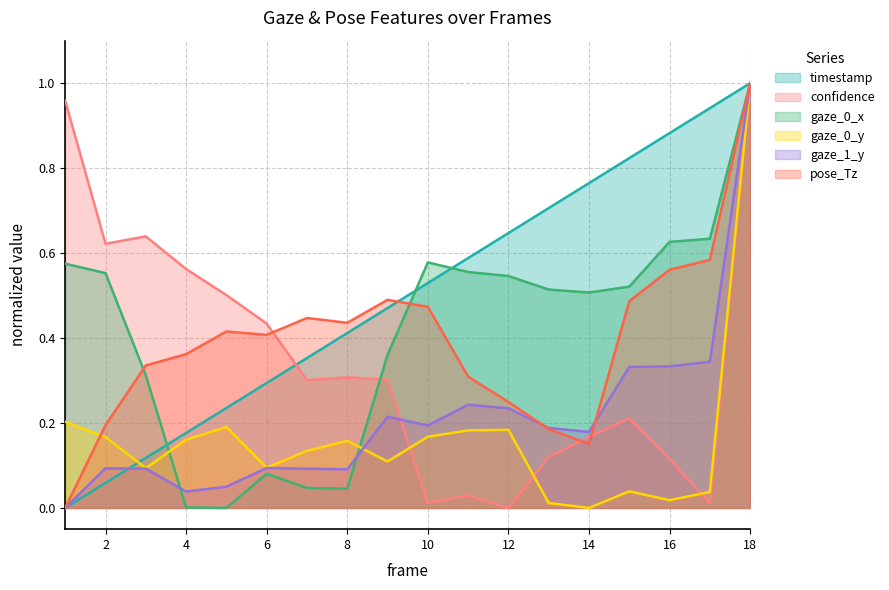

What is the greatest value displayed?

1.0